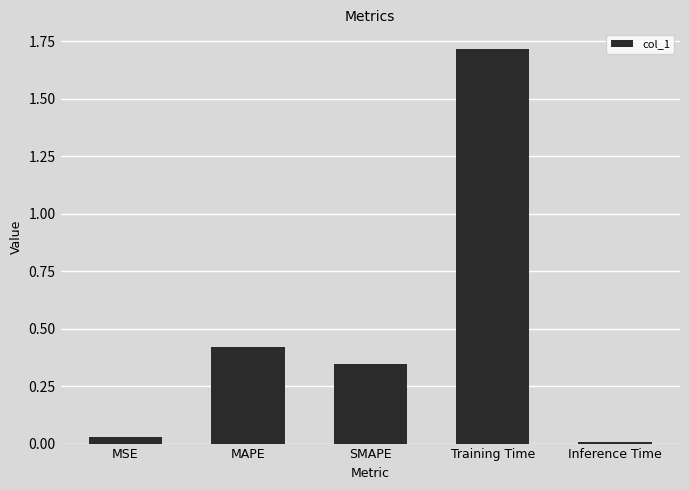

What is the label of the 5th bar from the left?

Inference Time